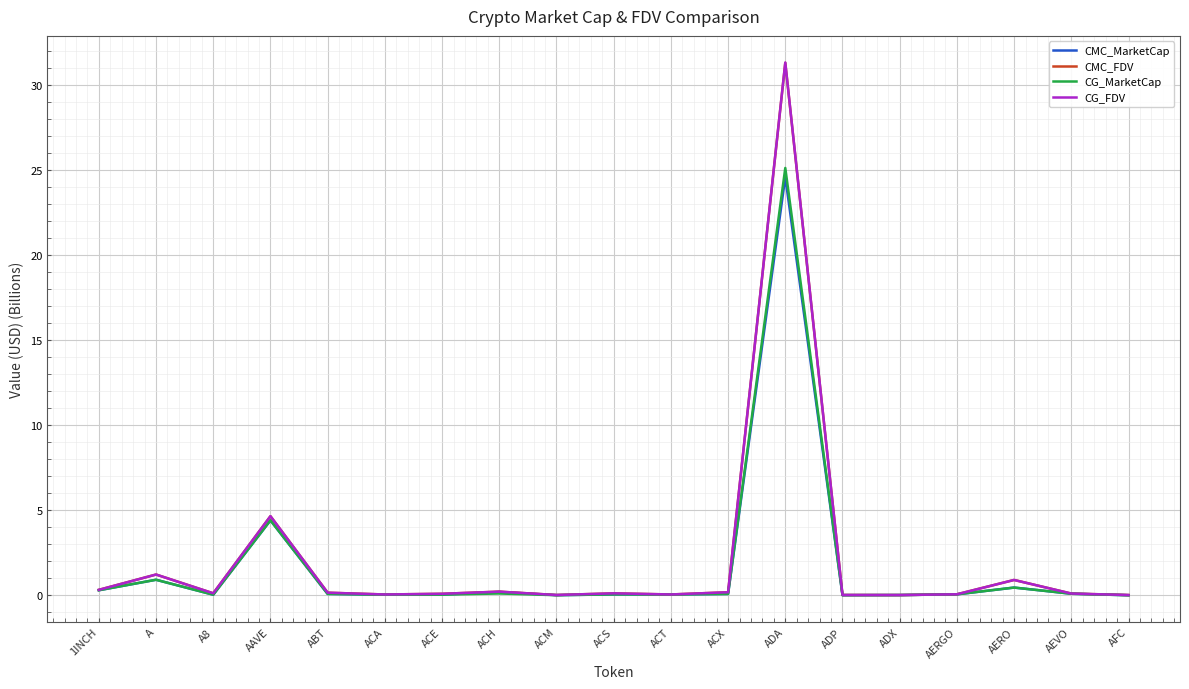

Is it true that CG_MarketCap equals 0.0 at ACT?

True